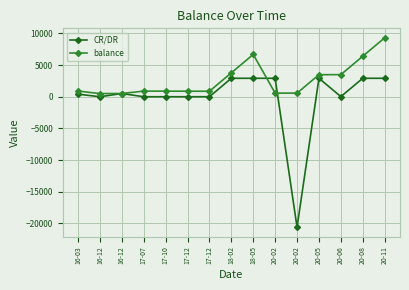

What is the sum of the balance values at 20-11 and 17-12?

10156.9